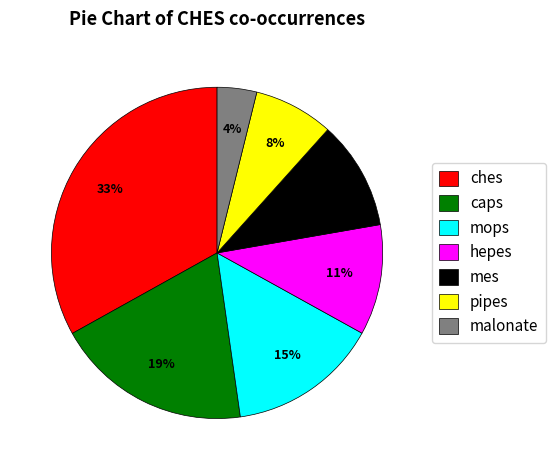

How many segments does this pie chart have?

7